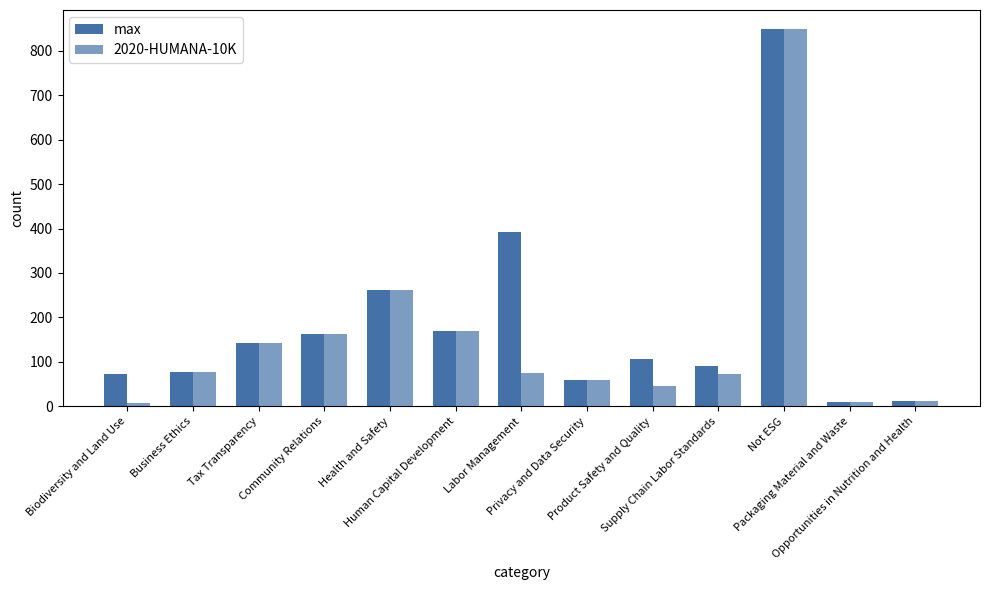

What is the maximum value shown in the chart?

849